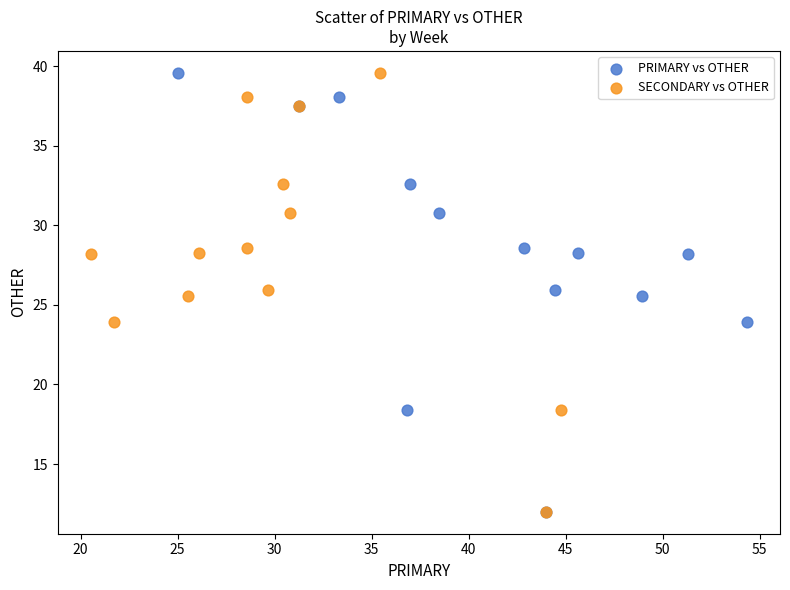

What are all the series names shown in the legend?

PRIMARY vs OTHER, SECONDARY vs OTHER